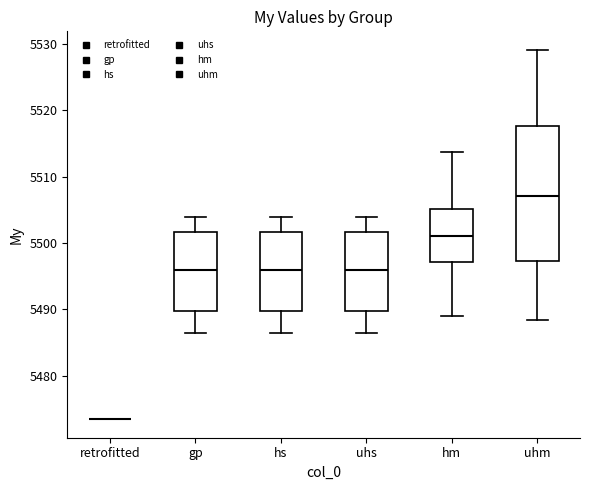

Reading left to right, transcribe this box plot: for each box, give where its median line is, the range the box spans, and where its two whiskers end, as read against the y-axis. The values are not printed on the chart, so give them approximately, as read against the axis.

retrofitted: box collapsed to a line at 5473, whiskers 5473 to 5473
gp: median 5496, box 5490 to 5502, whiskers 5486 to 5504
hs: median 5496, box 5490 to 5502, whiskers 5486 to 5504
uhs: median 5496, box 5490 to 5502, whiskers 5486 to 5504
hm: median 5501, box 5497 to 5505, whiskers 5489 to 5514
uhm: median 5507, box 5497 to 5518, whiskers 5488 to 5529